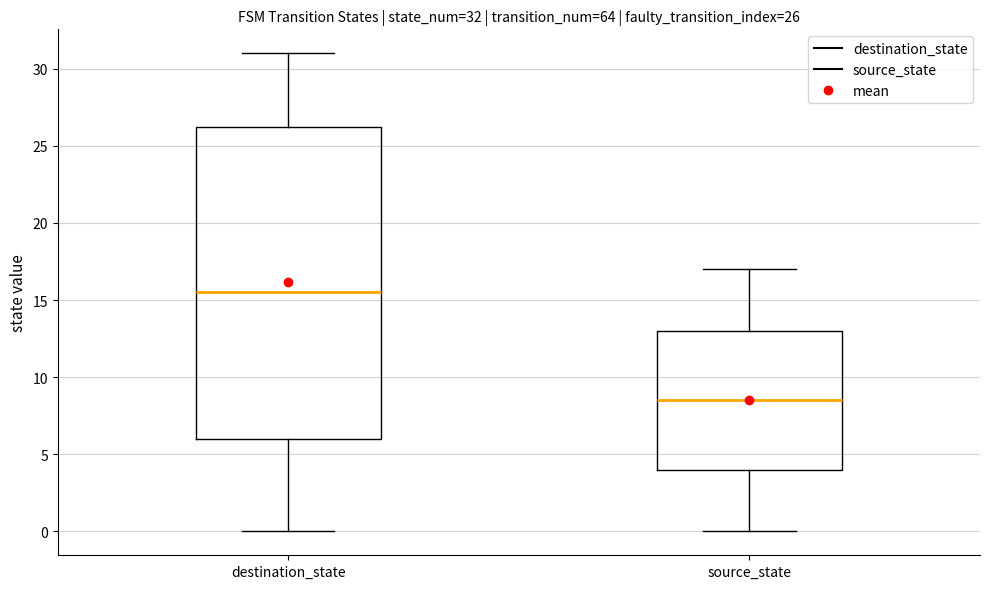

Which box is the tallest, from its lower edge to its upper edge?

destination_state